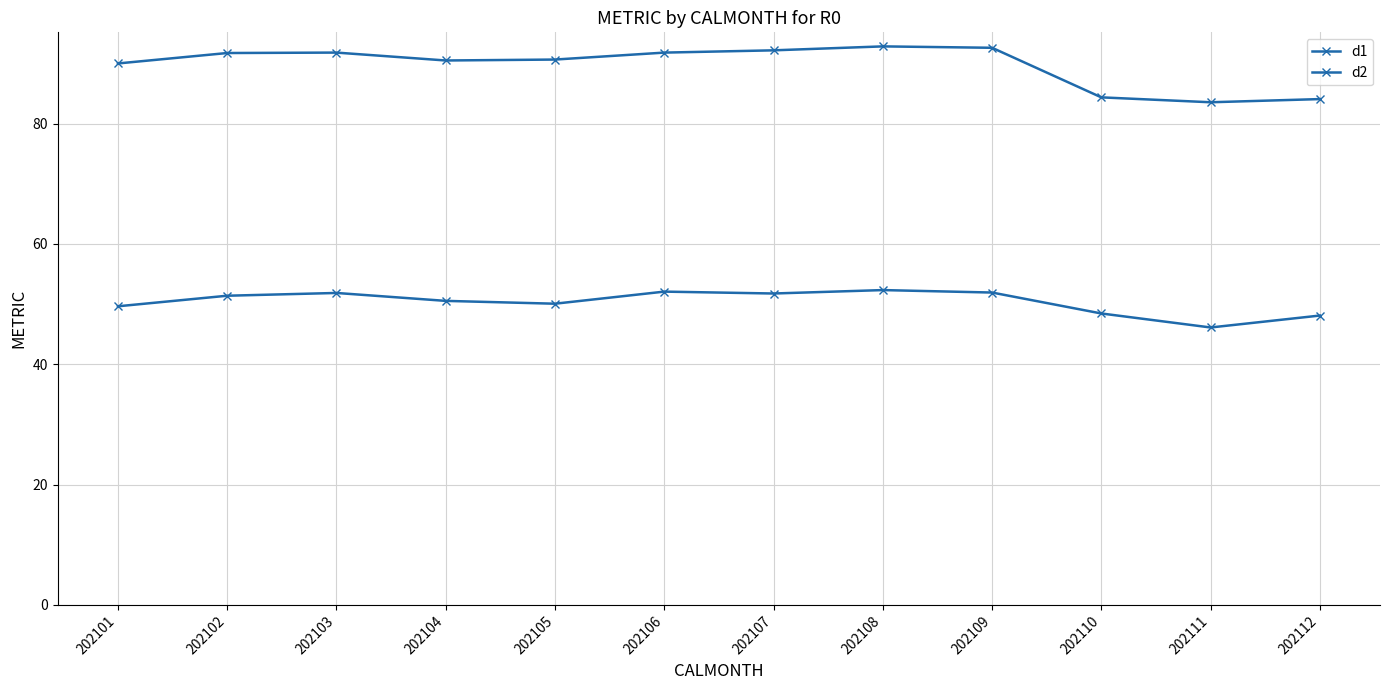

Read the d2 value at 202104.

50.5